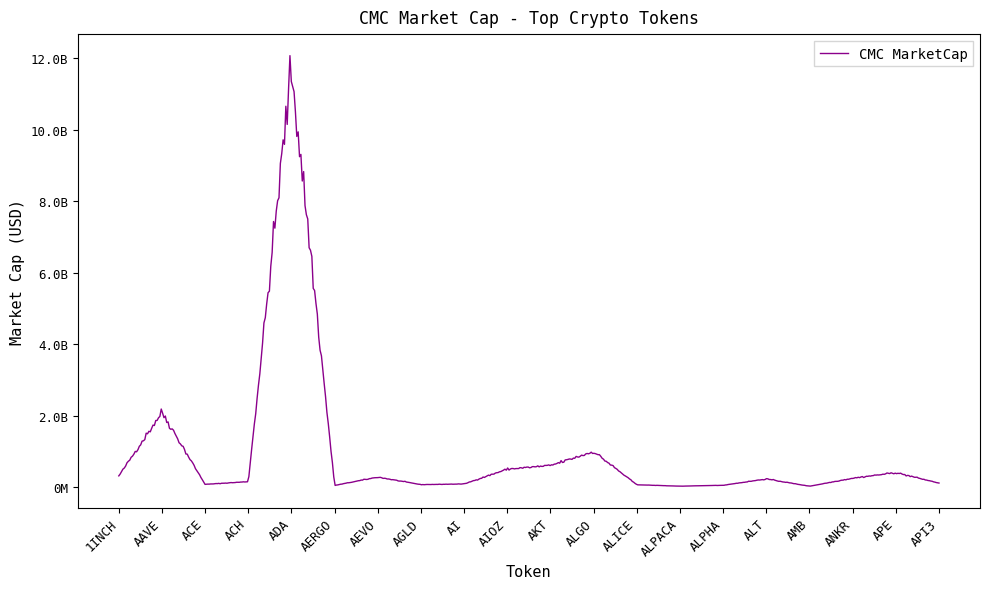

What is the greatest value displayed?

11736542086